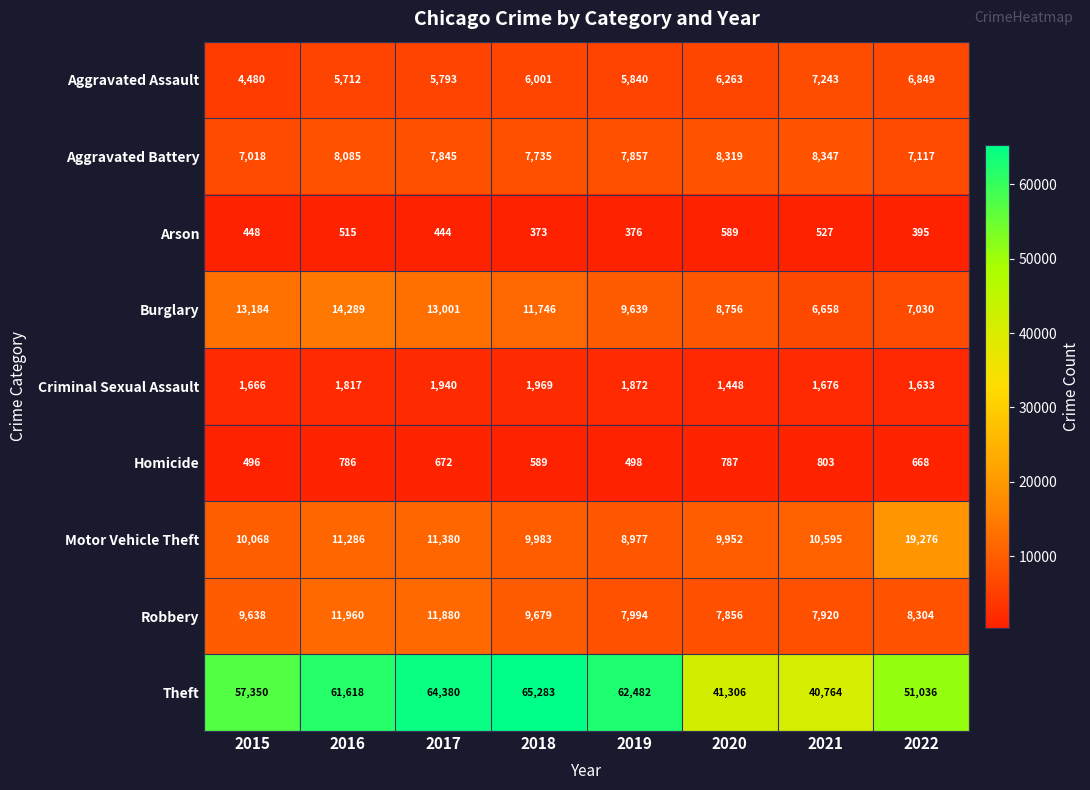

Where is Criminal Sexual Assault nearest to the value 1708?

2021